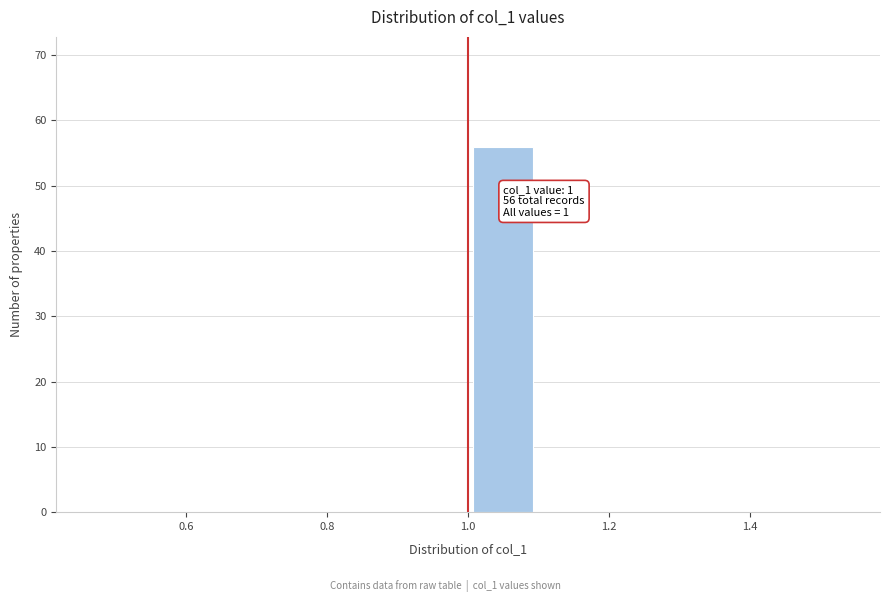

Over which range of the x-axis is the bar tallest?

1.0 to 1.1